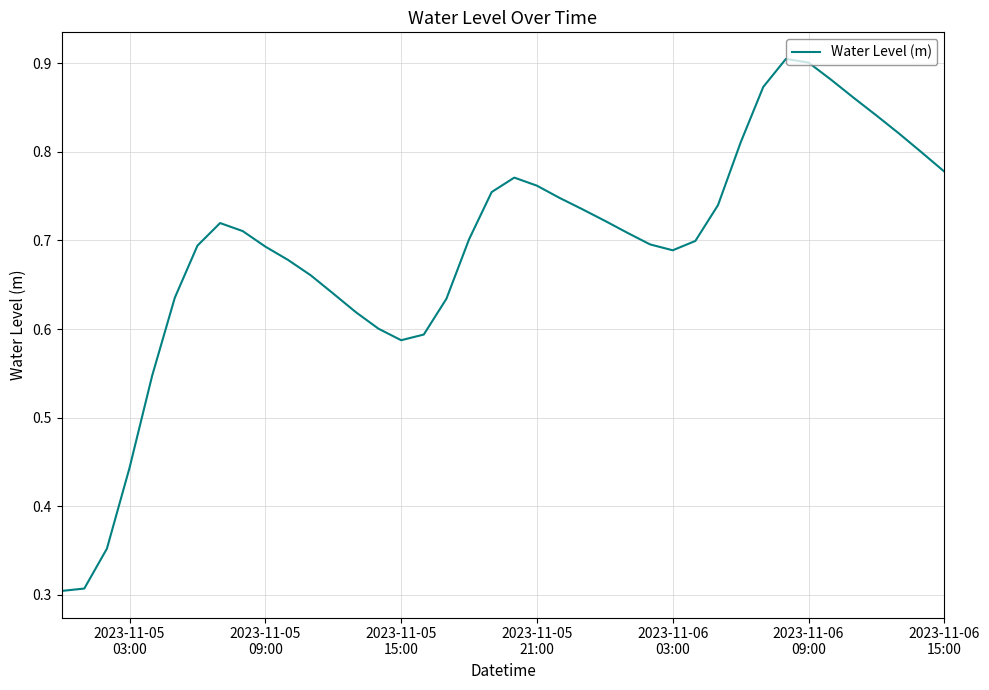

Does the chart display data point markers on the line(s)?

No